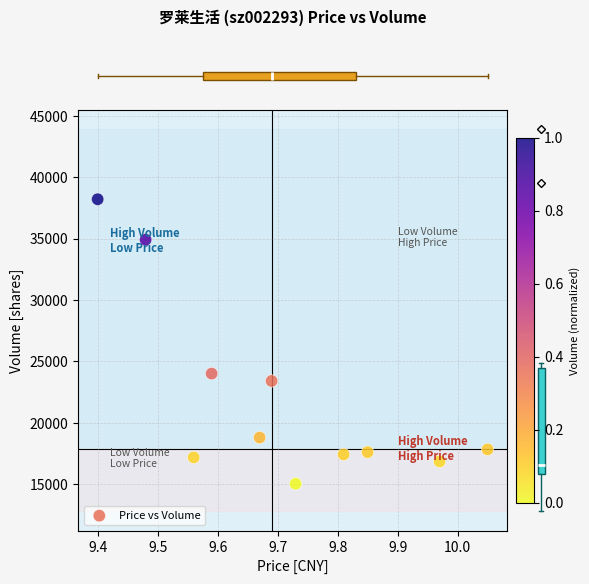

What Y value in the scatter plot is closest to 26624?

24011